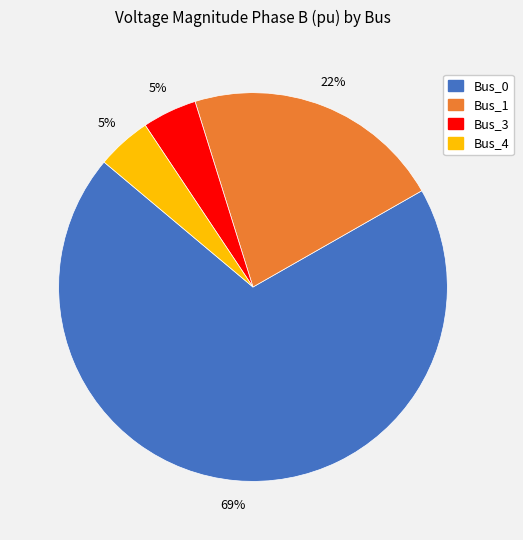

How many segments does this pie chart have?

4